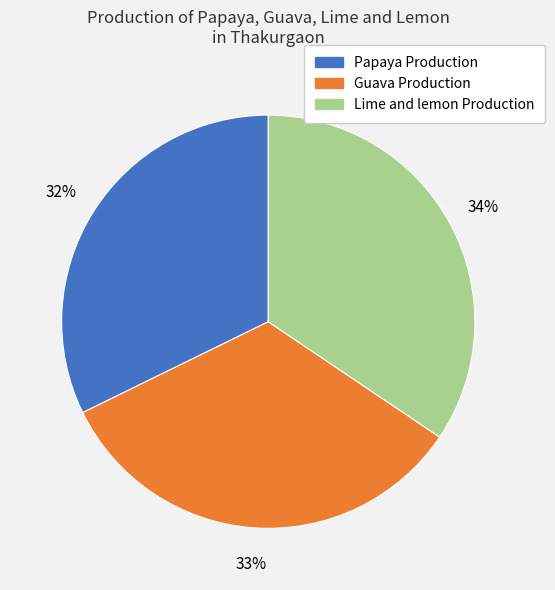

To the nearest percent, what is the difference between the largest and smallest slice percentages?

2%